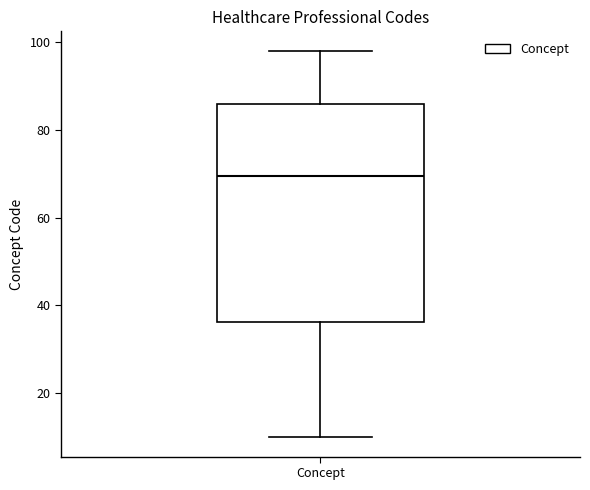

Transcribe this box plot: give where the median line is, the range the box spans, and where the two whiskers end, as read against the y-axis. The values are not printed on the chart, so give them approximately, as read against the axis.

median 70, box 36 to 86, whiskers 10 to 98